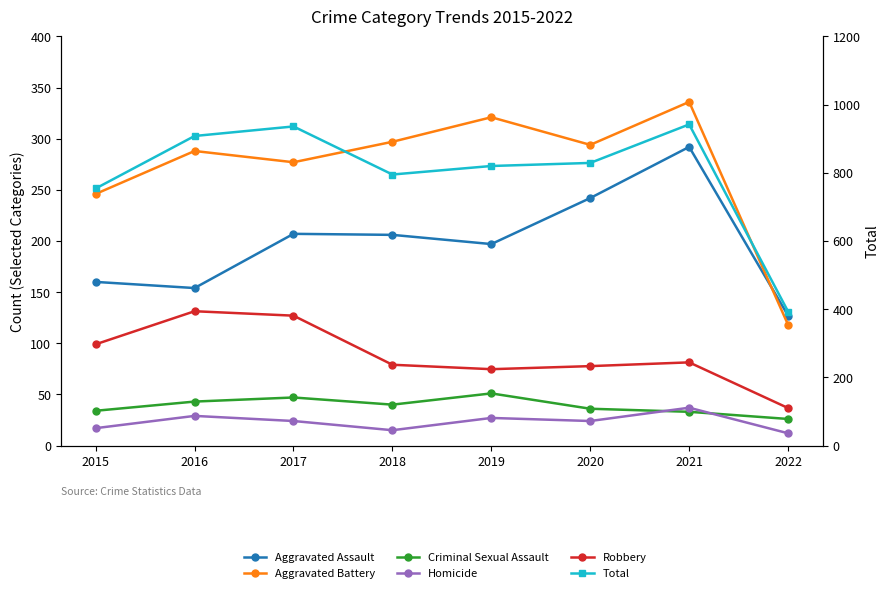

How many interior local valleys does the Robbery series have?

1